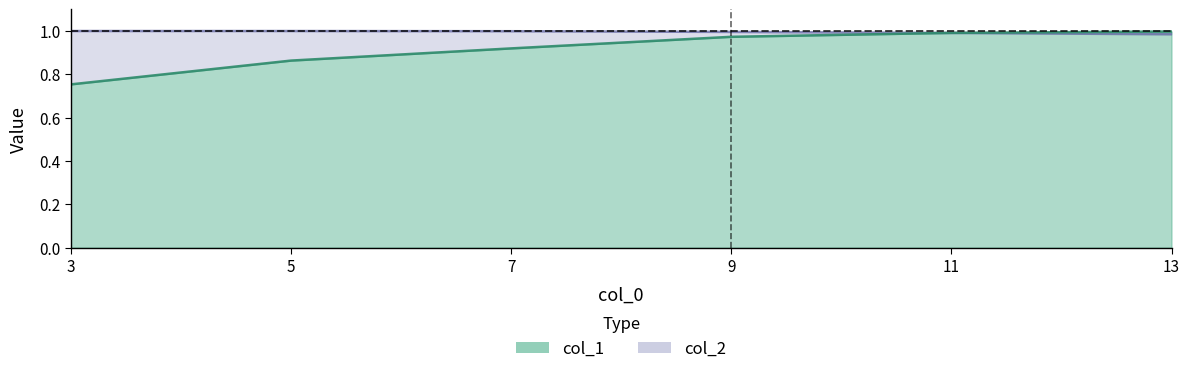

What is the value of the col_2 point at the 6th from the left?

1.0